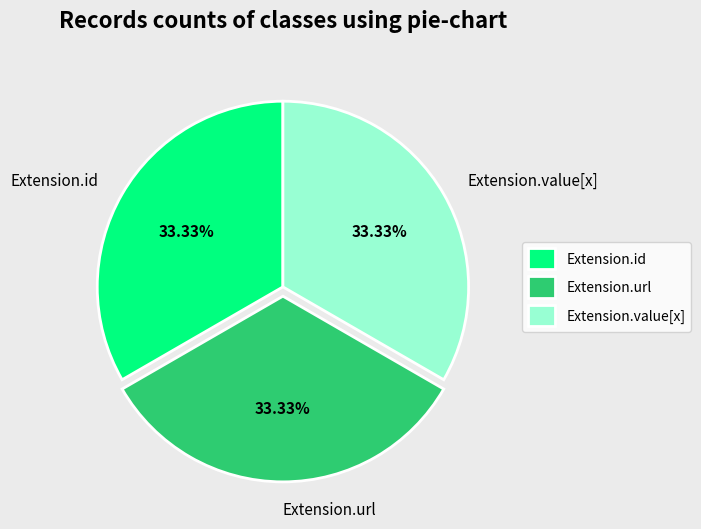

Does Extension.id account for over 50% of the chart?

No